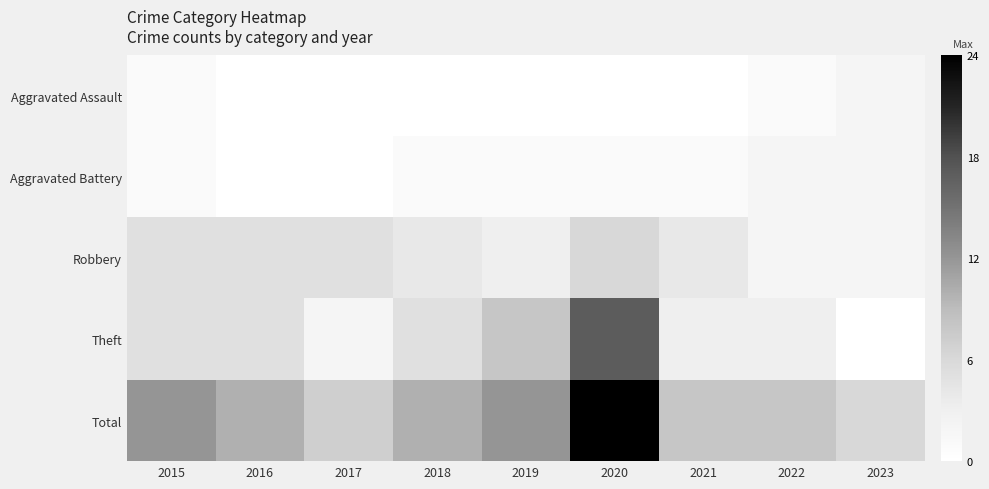

Which category has the highest value across all series?

2020